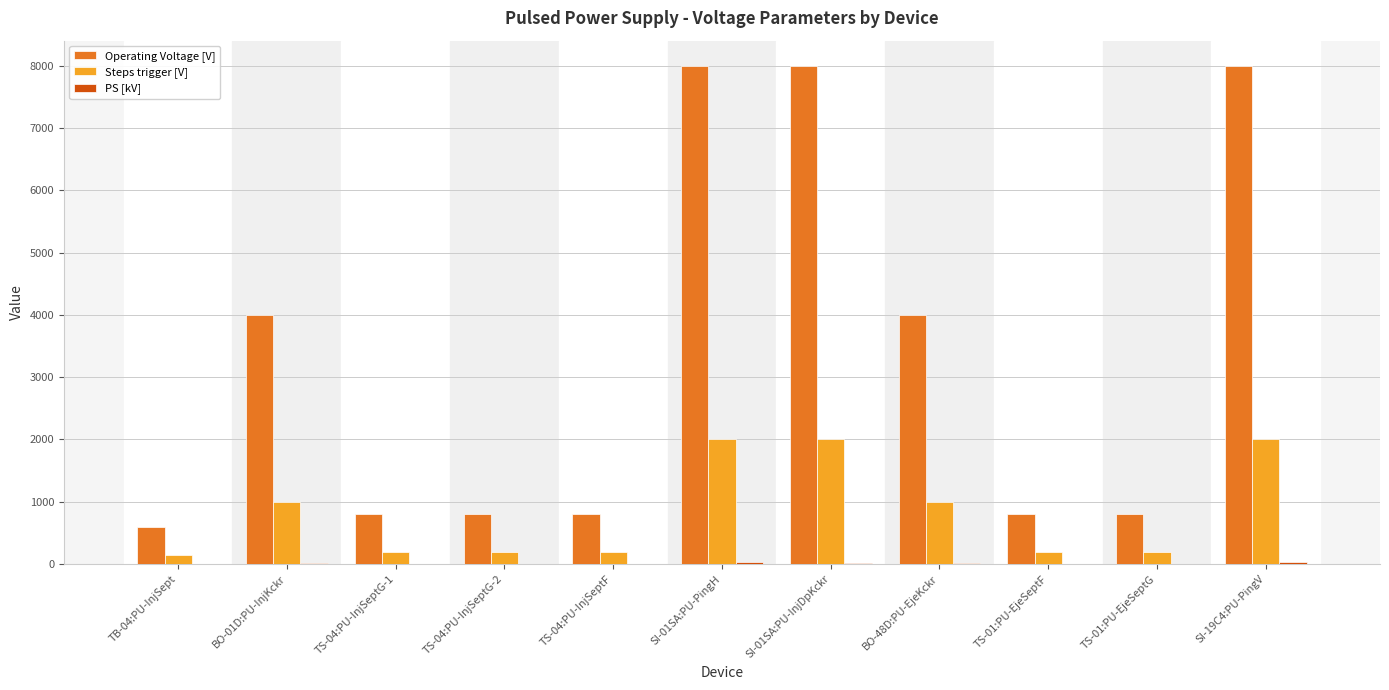

The value of Steps trigger [V] at TS-01:PU-EjeSeptG is 200. True or false?

True